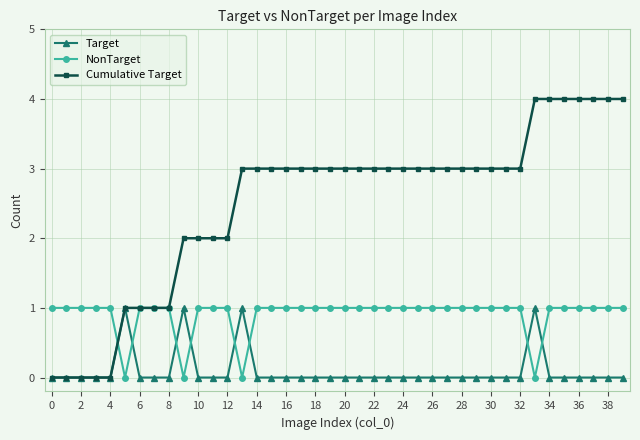

After their last crossing, which series has the higher values: Target or NonTarget?

NonTarget